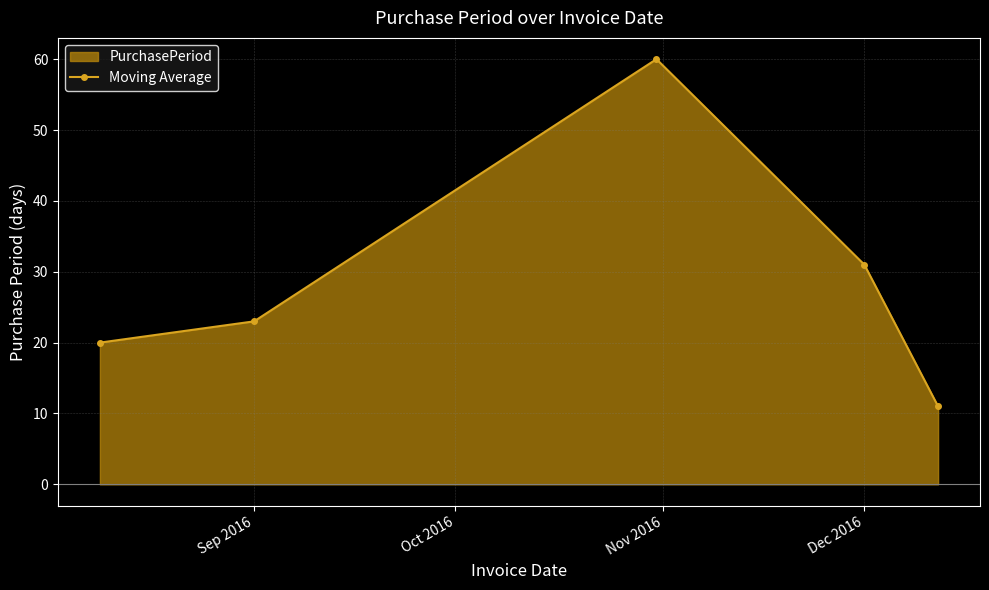

The chart shows a value of 23 at Sep 2016. True or false?

True